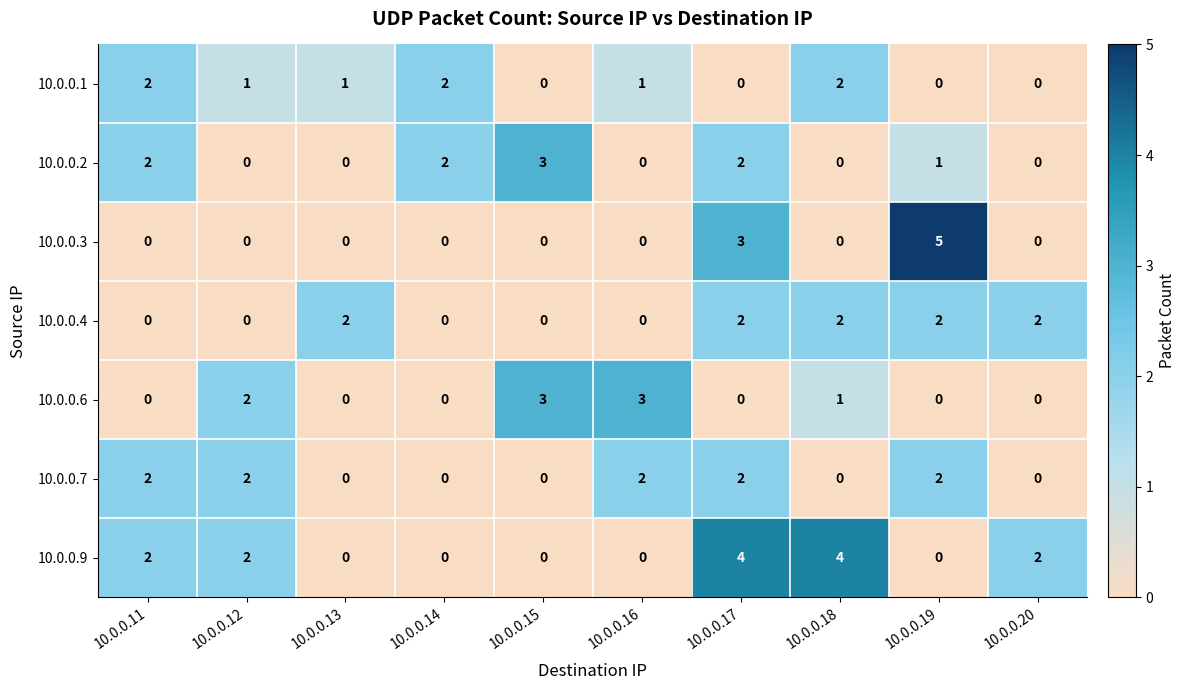

Is it true that 10.0.0.3 equals 2 at 10.0.0.14?

False